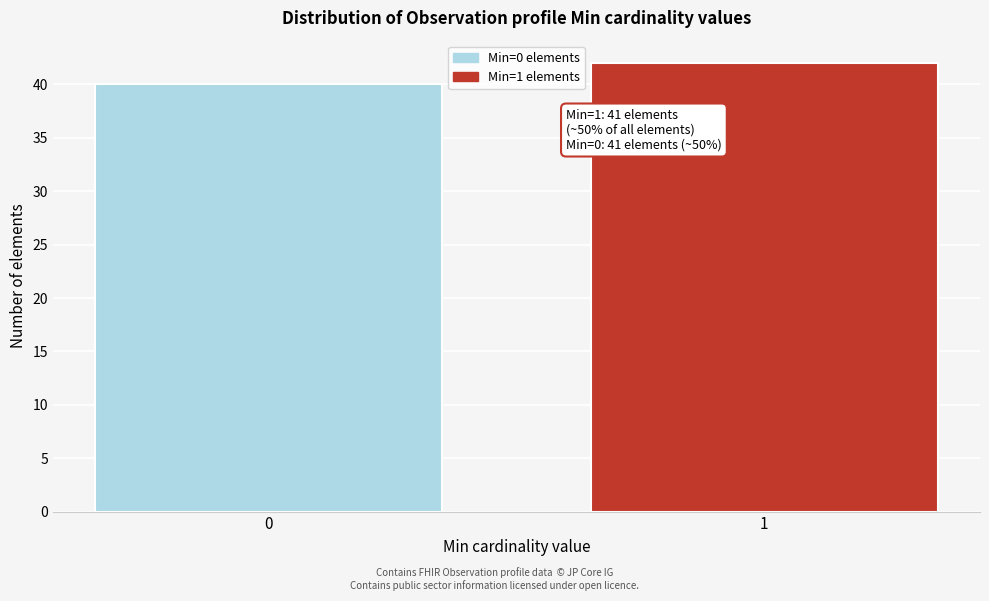

Reading right to left, what are all the values shown in this chart?

1=42	0=40